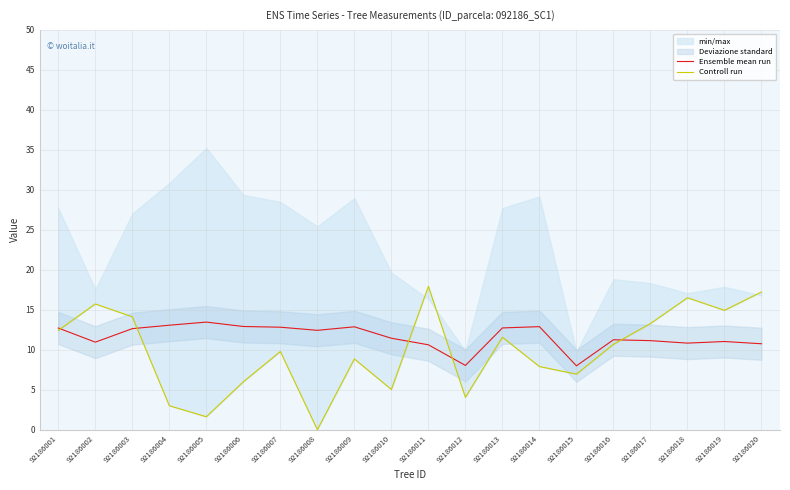

Where do Ensemble mean run and Controll run first cross each other?

92186001 and 92186002